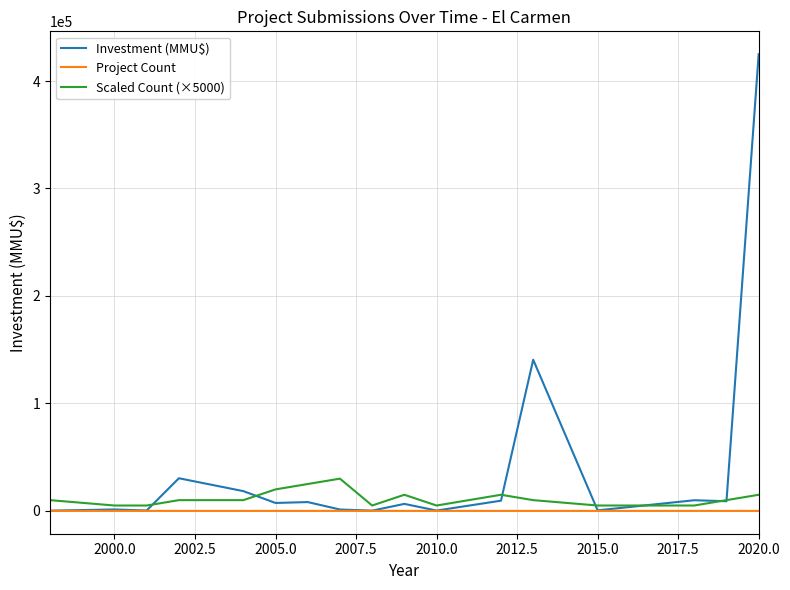

Which series has the largest total across all categories?

Investment (MMU$)